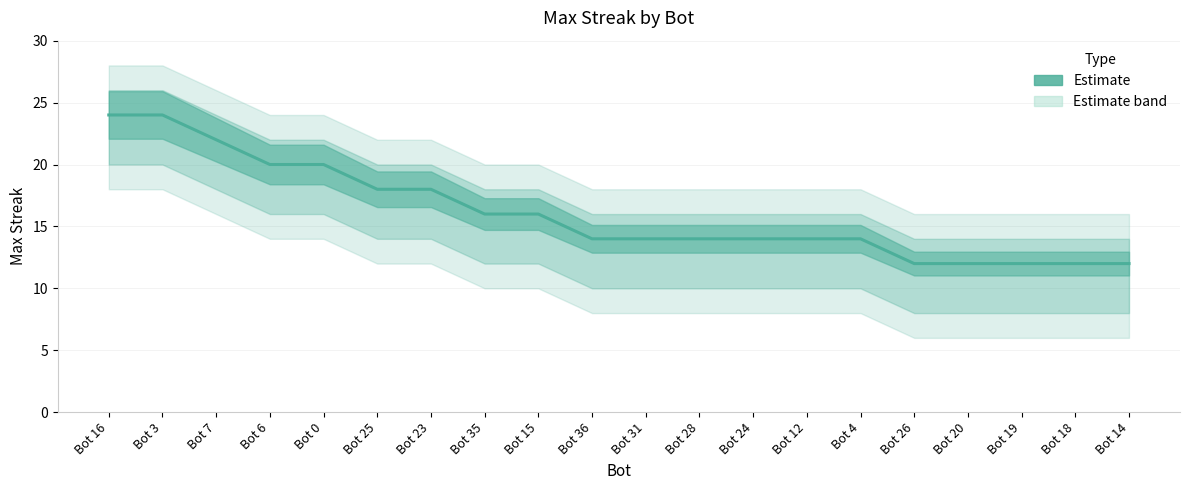

At which label is the value closest to 18?

Bot 25